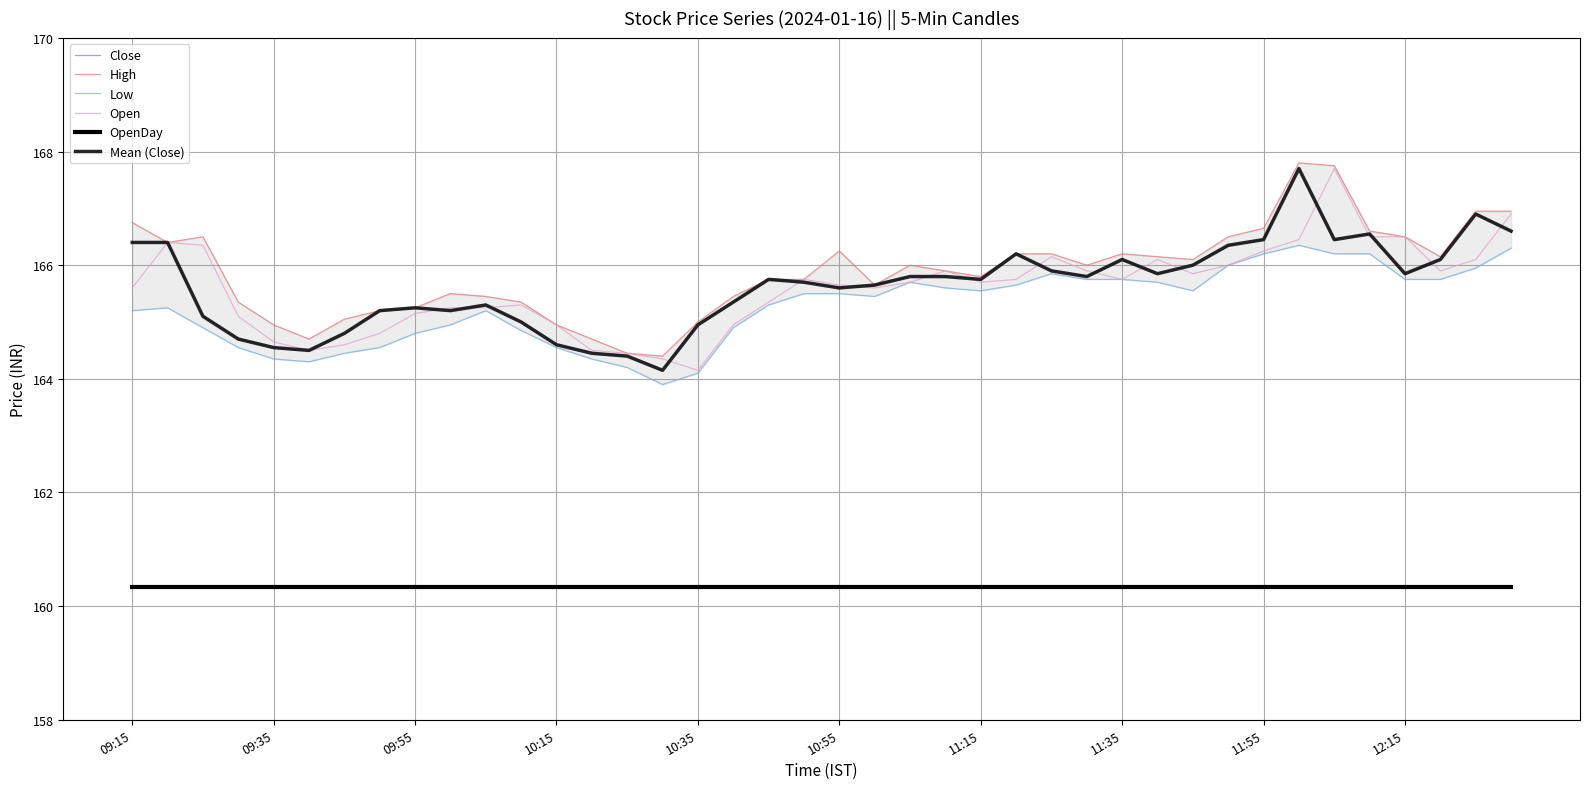

What is the total value across all series at 11:55?

992.3